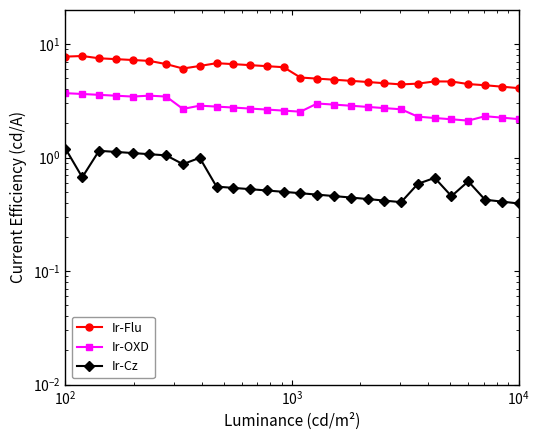

Reading left to right, what are all the values shown in this chart?

Ir-Flu: 7.8	7.9	7.5	7.4	7.2	7.1	6.7	6.1	6.4	6.8	6.7	6.5	6.4	6.3	5.1	5.0	4.9	4.8	4.6	4.5	4.4	4.5	4.7	4.7	4.4	4.3	4.2	4.1
Ir-OXD: 3.7	3.6	3.6	3.5	3.5	3.5	3.5	2.7	2.9	2.8	2.8	2.7	2.7	2.6	2.5	3.0	2.9	2.9	2.8	2.7	2.7	2.3	2.2	2.2	2.1	2.3	2.3	2.2
Ir-Cz: 1.2	0.7	1.1	1.1	1.1	1.1	1.0	0.9	1.0	0.6	0.5	0.5	0.5	0.5	0.5	0.5	0.5	0.4	0.4	0.4	0.4	0.6	0.7	0.5	0.6	0.4	0.4	0.4